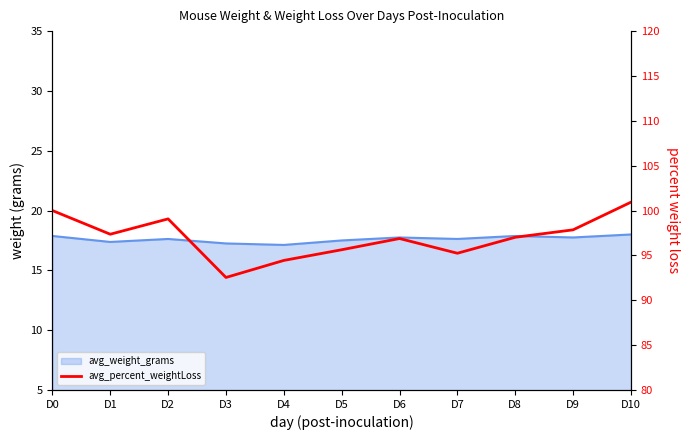

Reading left to right, extract all data points from this chart.

D0=100.0	D1=97.4	D2=99.1	D3=92.5	D4=94.4	D5=95.6	D6=96.9	D7=95.2	D8=97.0	D9=97.8	D10=100.9